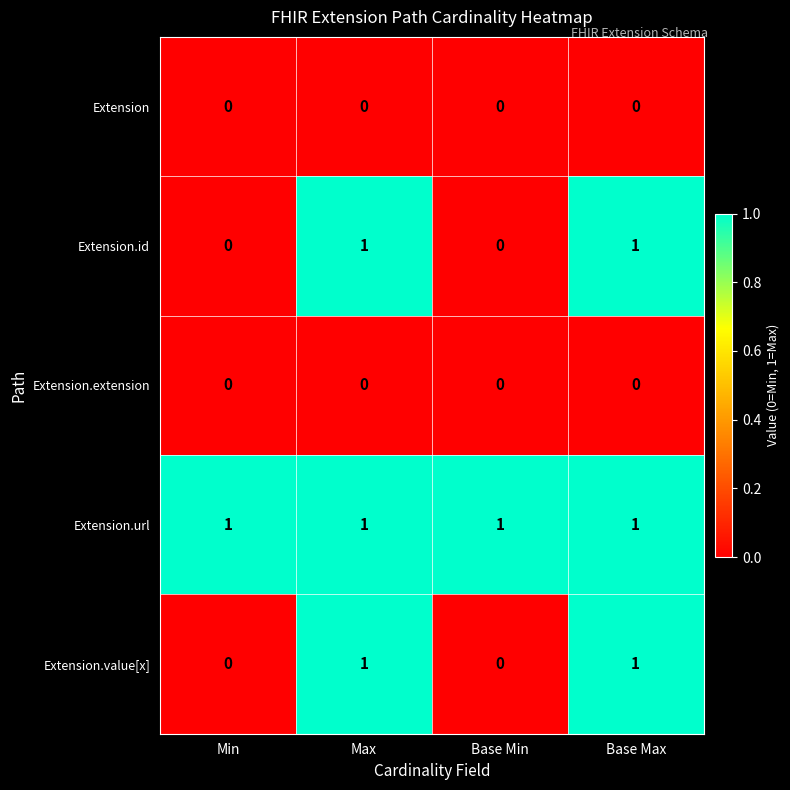

At how many categories does at least one series exceed 0?

4